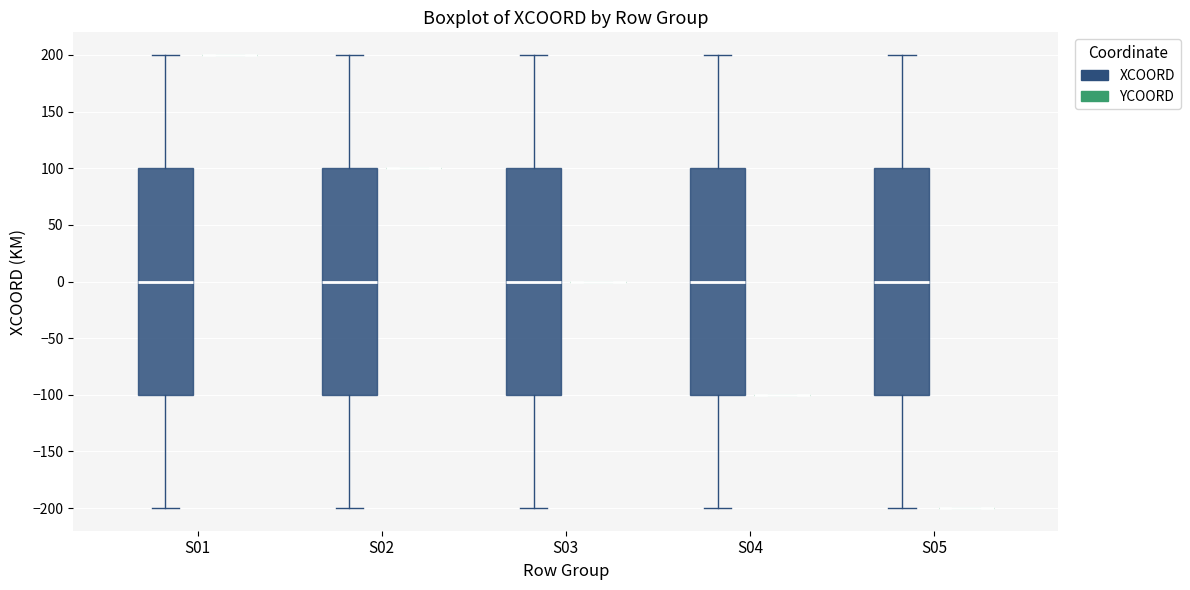

Where does the upper whisker of the box for S05 (XCOORD) end on the y-axis? The values are not printed on the chart, so give them approximately, as read against the axis.

200